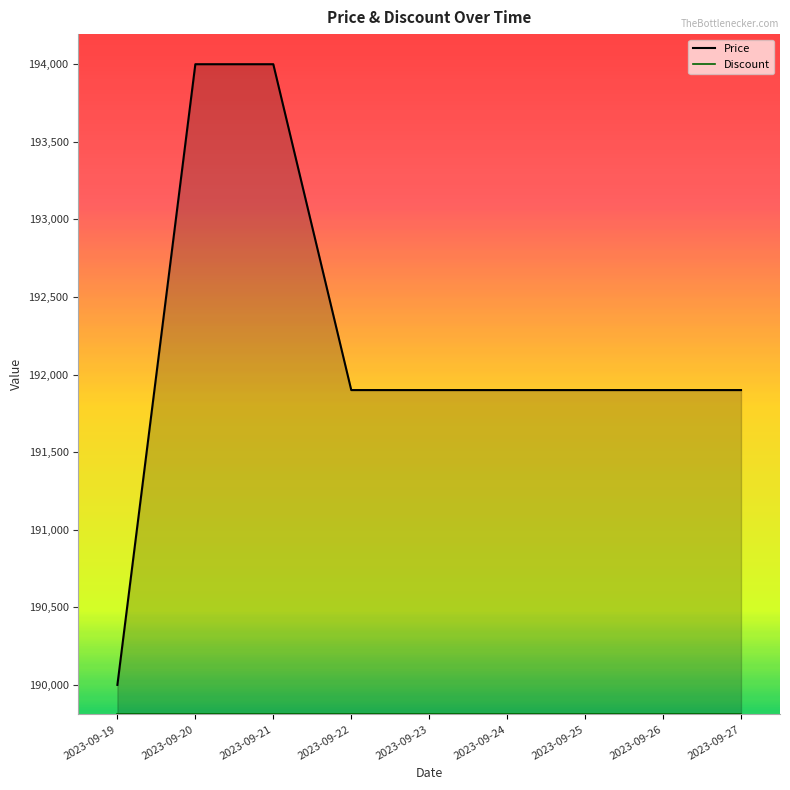

What is the difference between the maximum and minimum values?

4000